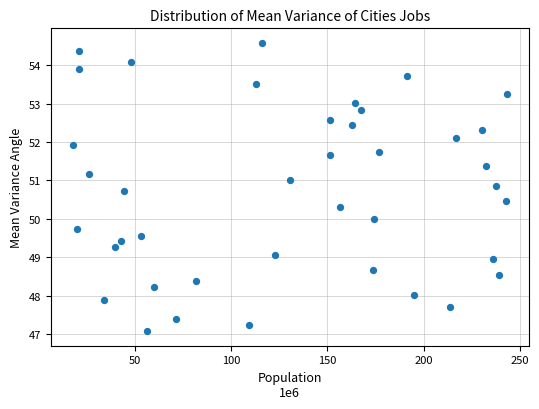

What is the range of X values (max minus min)?

225.9